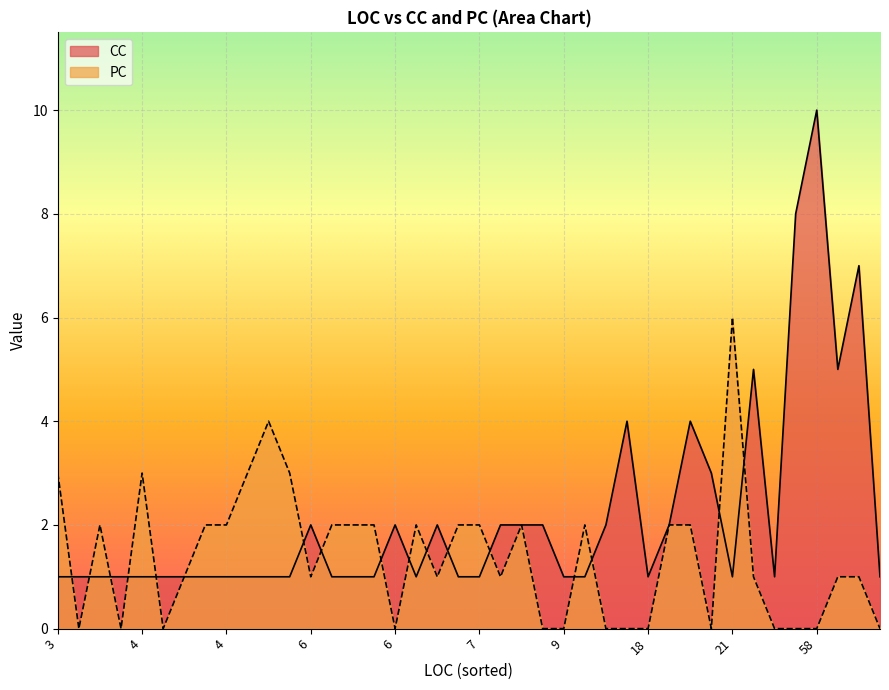

True or false: PC and CC intersect in this chart.

True